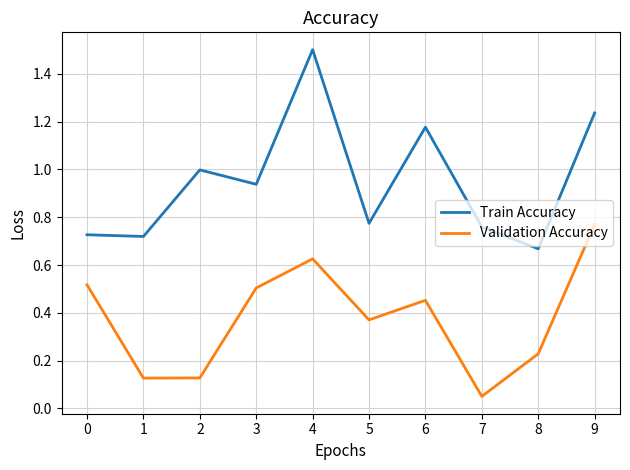

At which category is the sum across all series the highest?

4